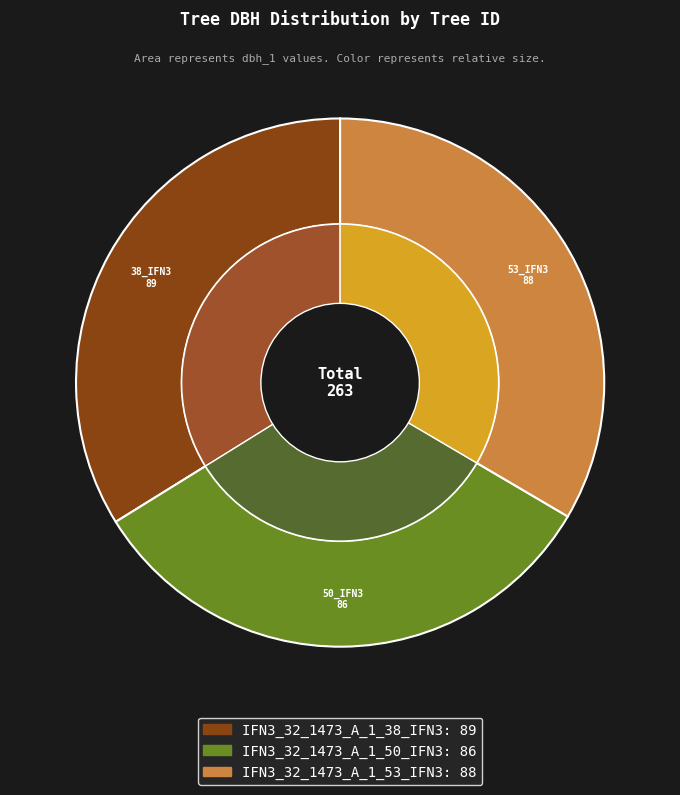

The IFN3_32_1473_A_1_38_IFN3 slice represents 34% of the pie. True or false?

True